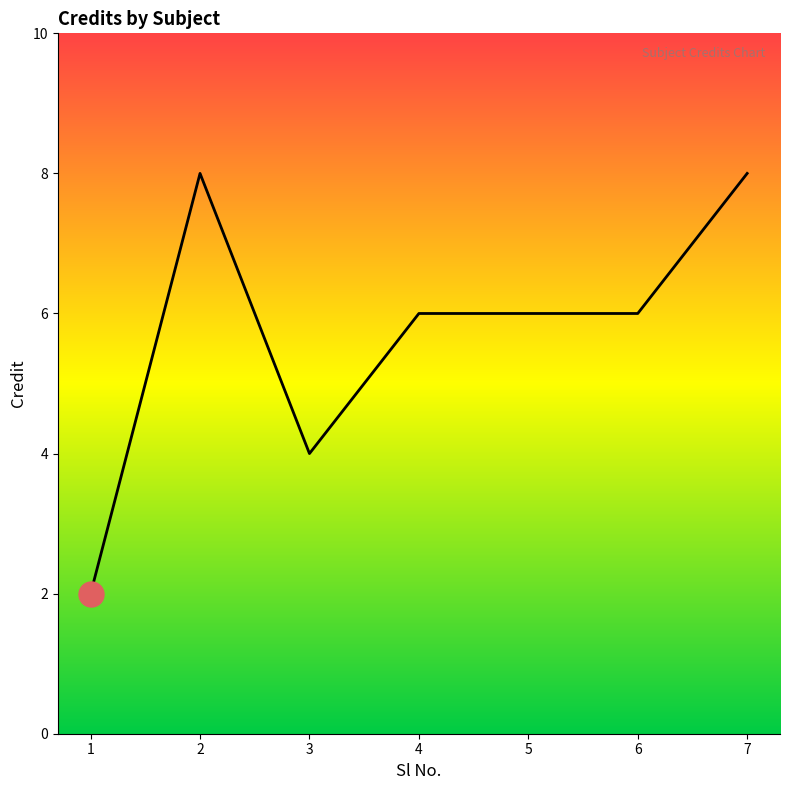

What is the maximum value shown in the chart?

8